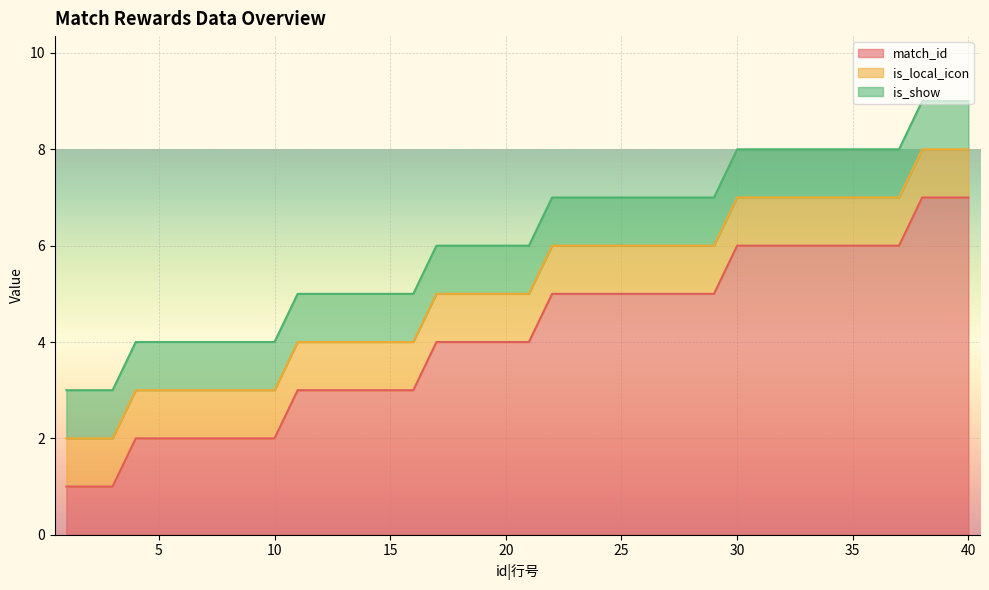

True or false: is_local_icon and match_id cross at least once.

False